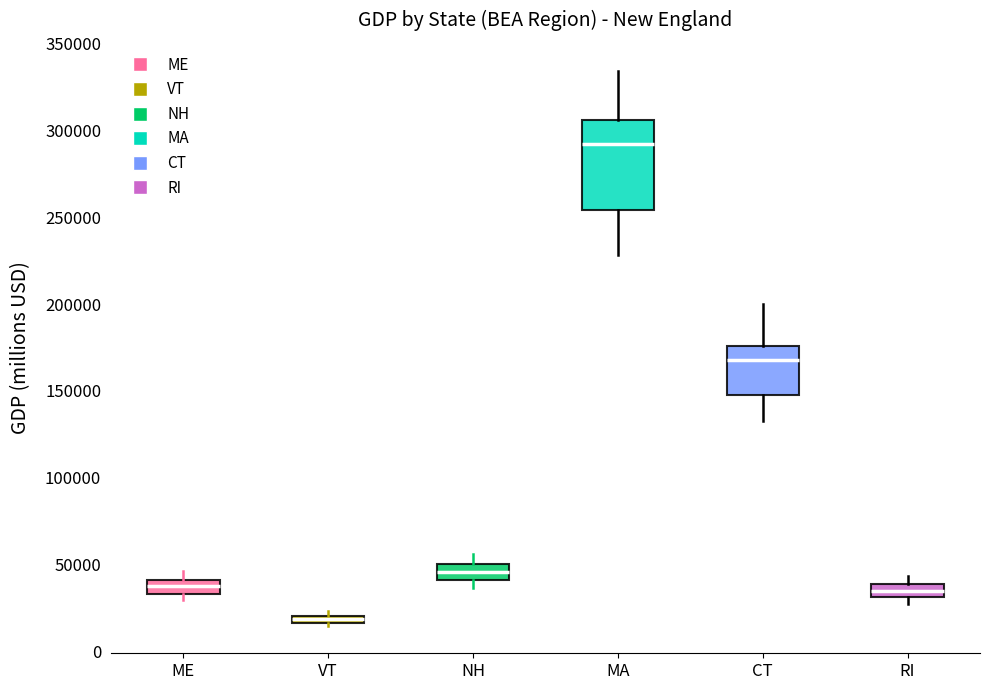

Which box has the highest median line?

MA